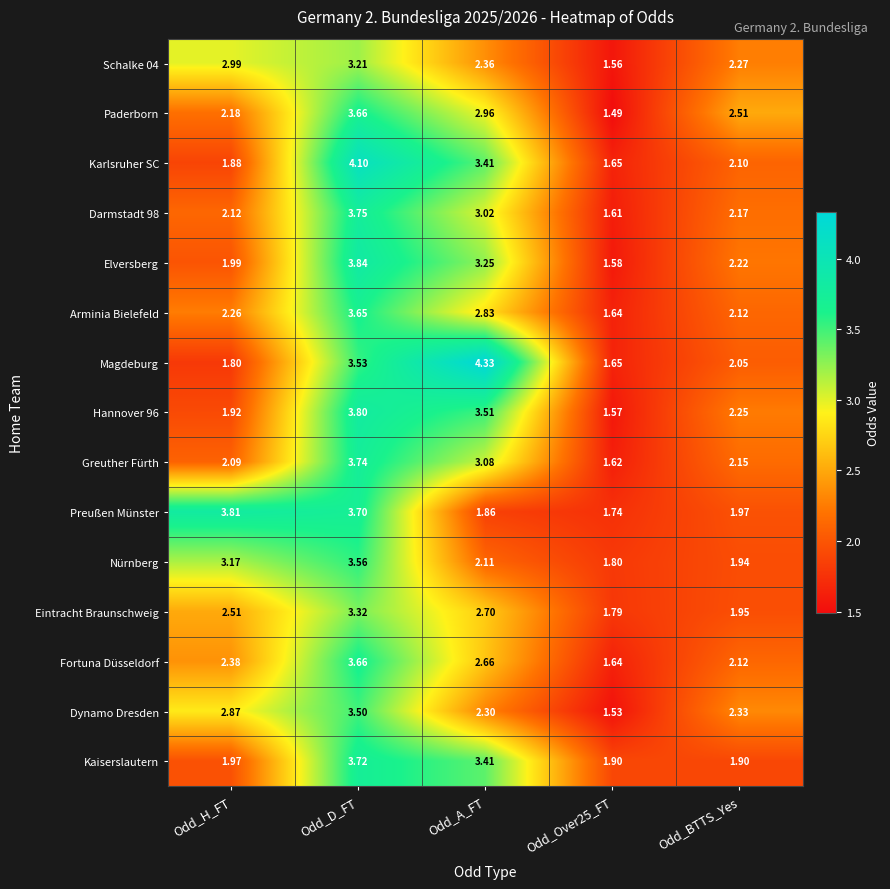

Where does the Karlsruher SC series first go above 2?

Odd_D_FT